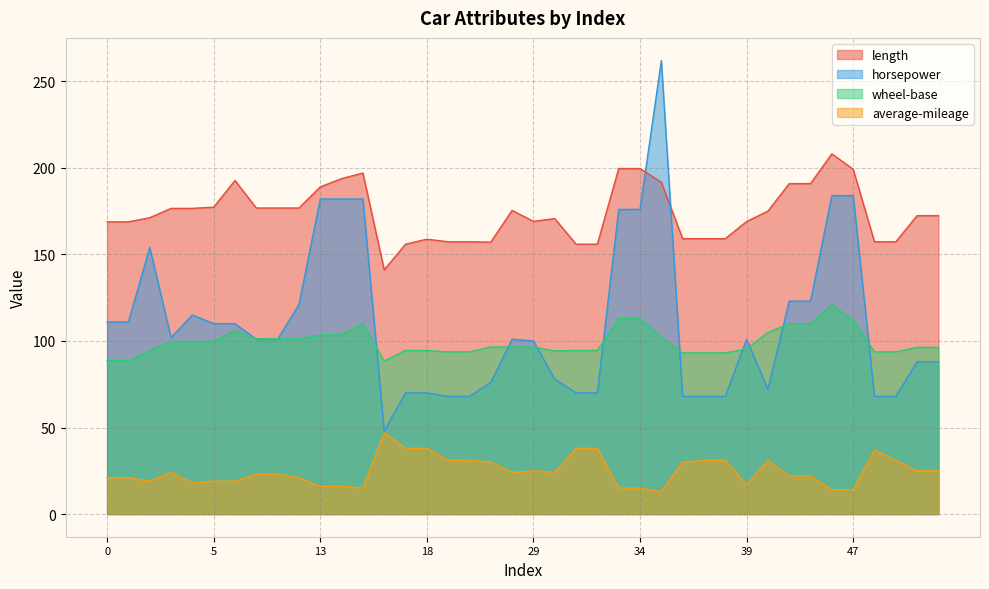

What is the sum of all length values?

6957.4